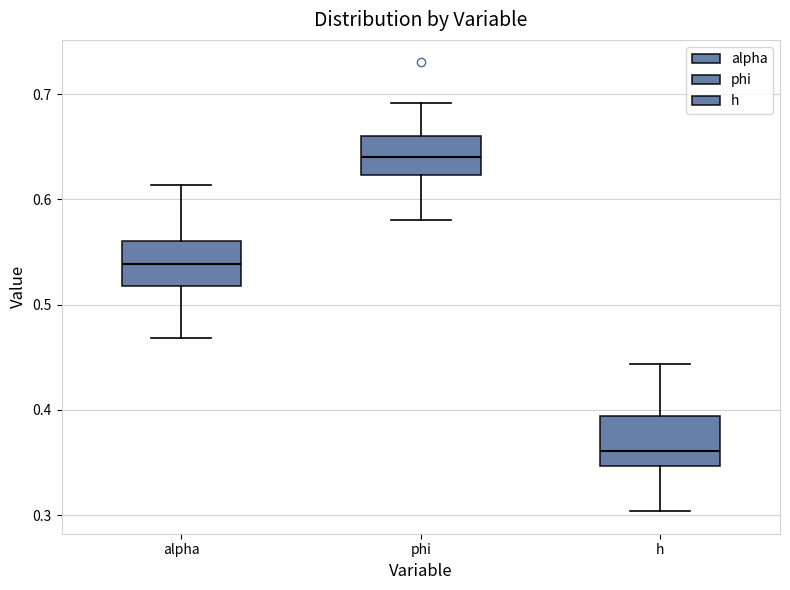

Where does the median line of the box for phi sit on the y-axis? The values are not printed on the chart, so give them approximately, as read against the axis.

0.64